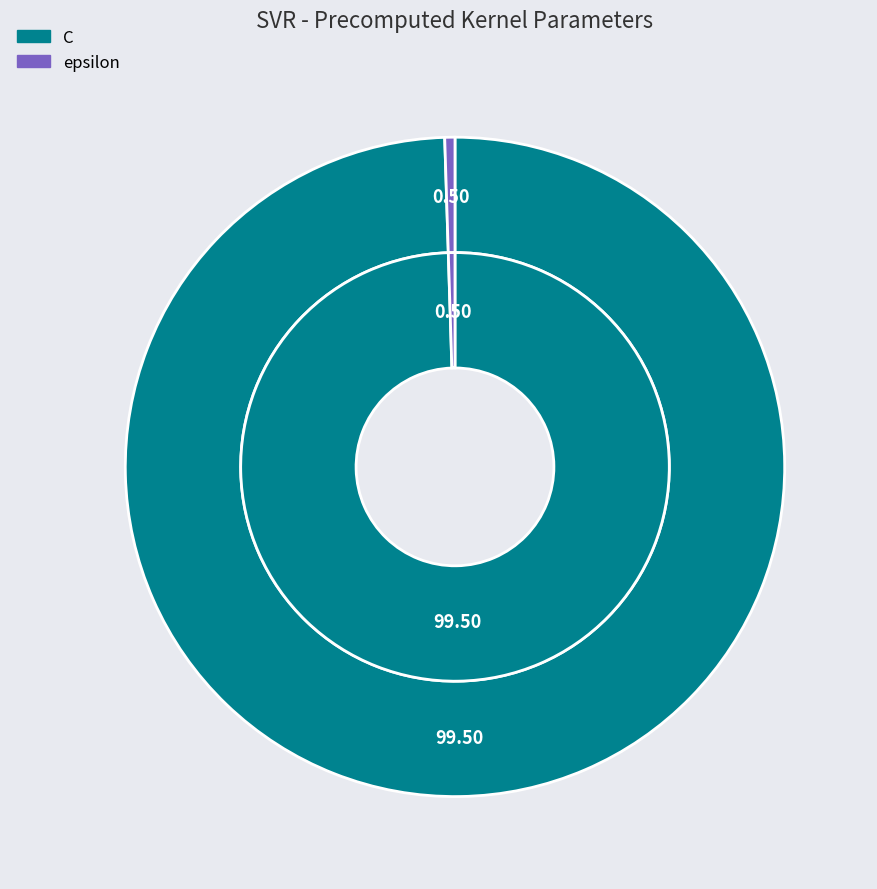

To the nearest percent, what is the difference between the largest and smallest slice percentages?

99%